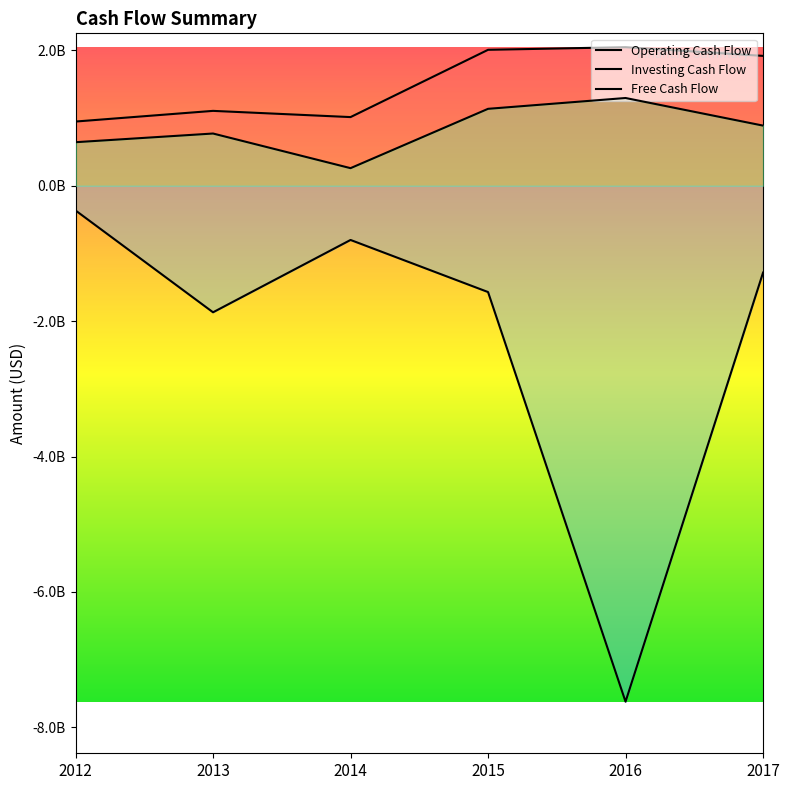

At which label does Free Cash Flow first exceed 888800000?

2015